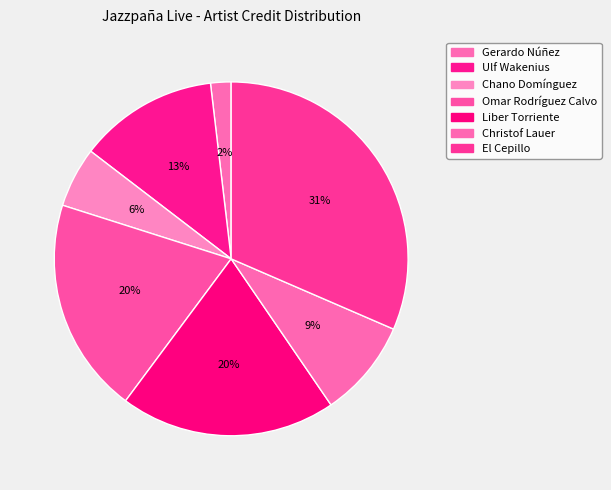

True or false: El Cepillo accounts for 18% of the total.

False